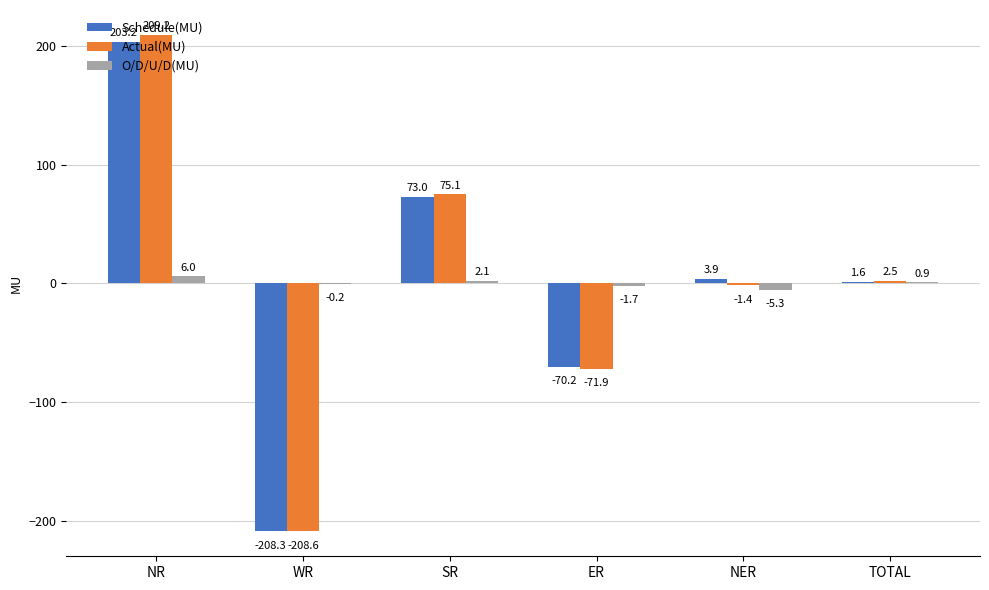

True or false: Actual(MU) has a value of 96.6 at NR.

False